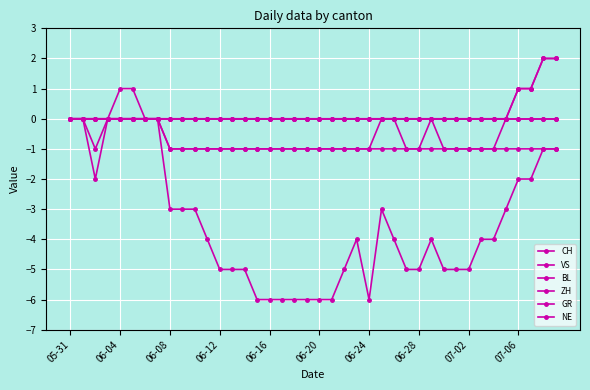

Where is ZH nearest to the value 0?

05-31